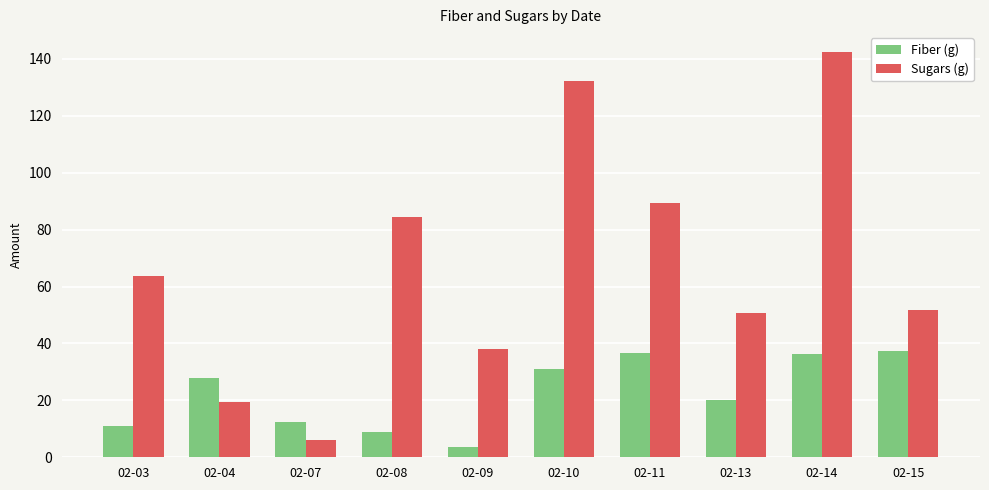

List the series in order of their overall mean, highest first.

Sugars (g), Fiber (g)